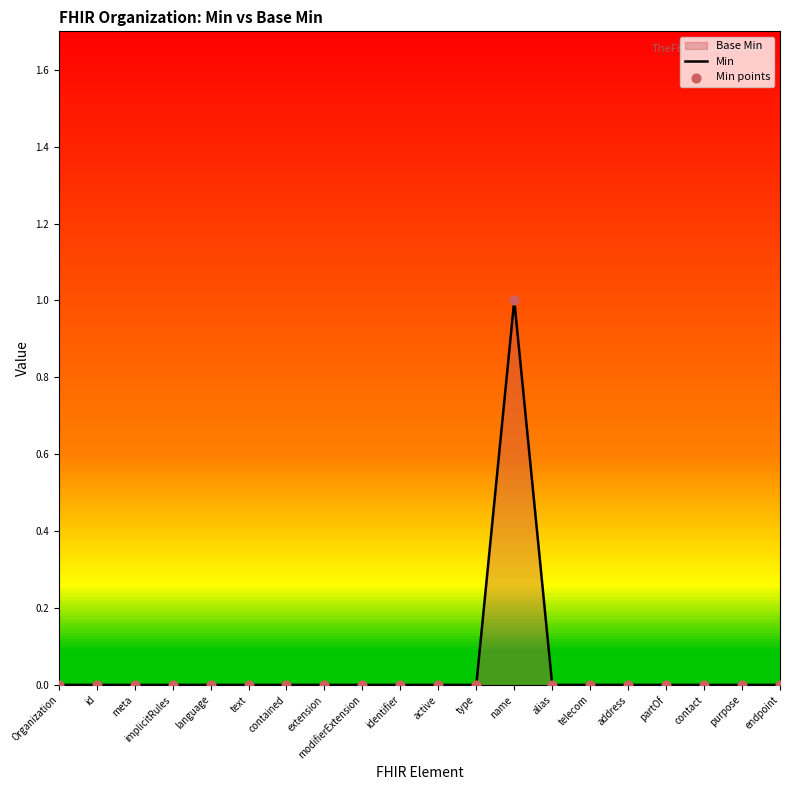

Which series reaches the minimum Y coordinate?

Min